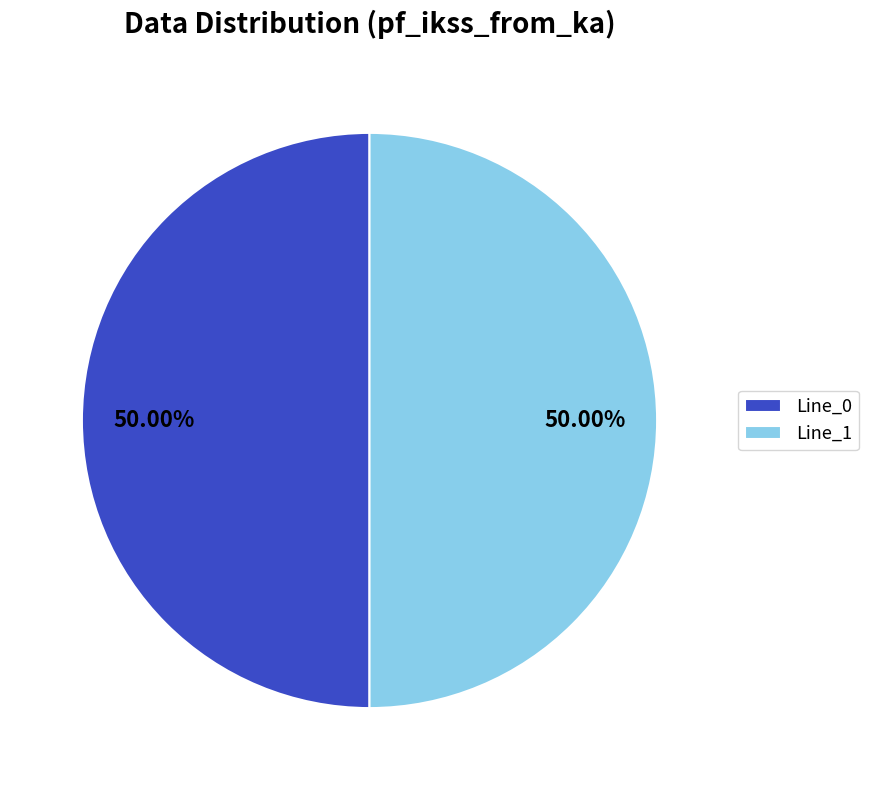

True or false: Line_0 accounts for 50% of the total.

True